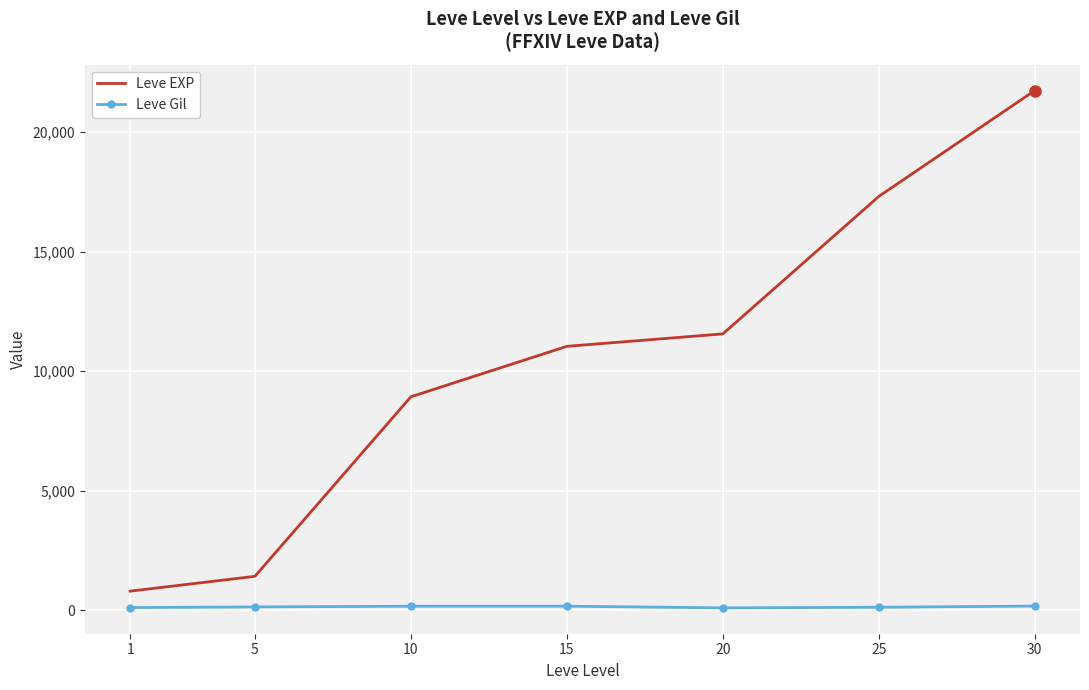

Which series changed the most between 25 and 30?

Leve EXP